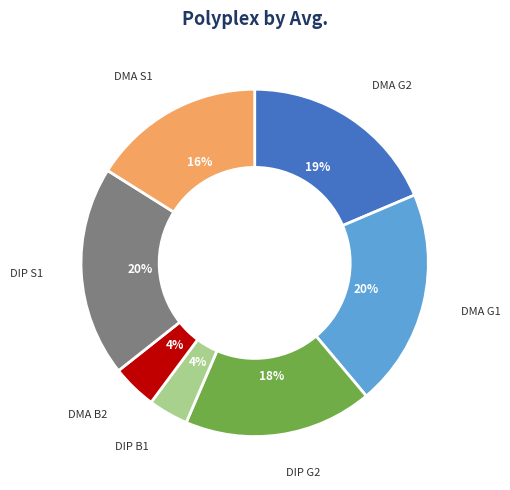

Is there a majority slice in this chart?

No